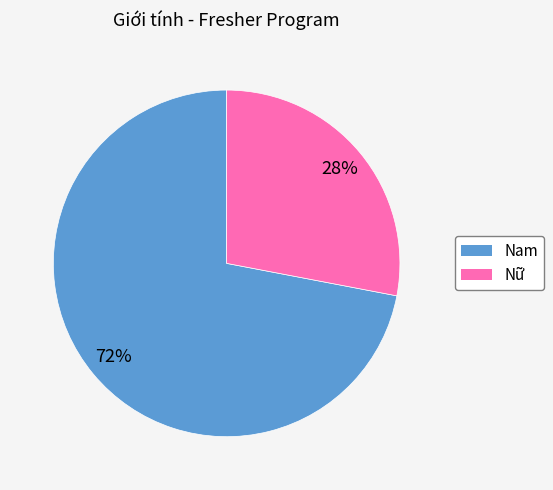

Combined, do Nam and Nữ account for over 50%?

Yes